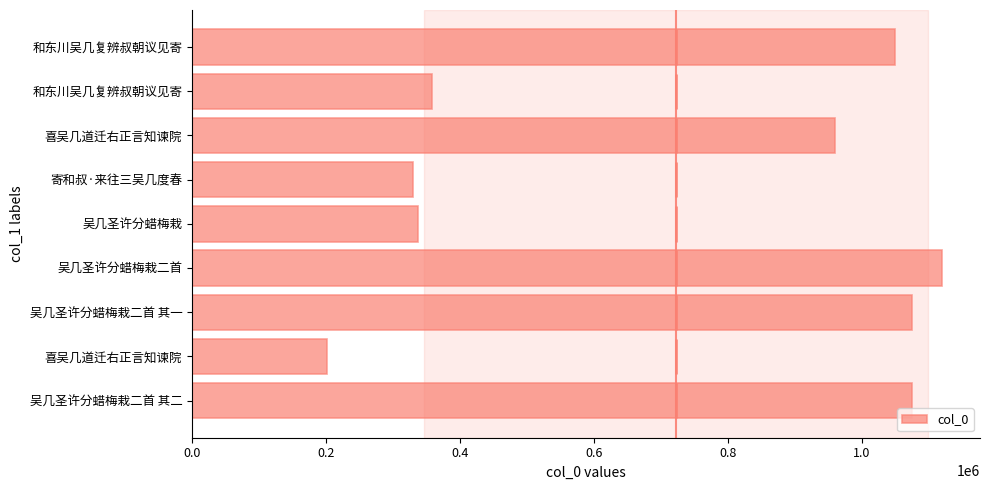

How many series are shown in this chart?

1